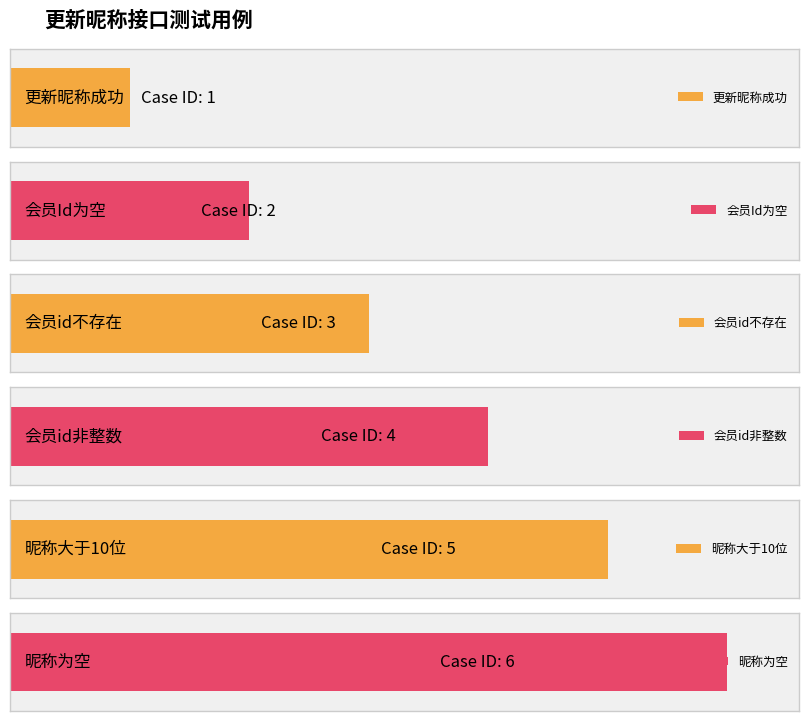

What is the value of the 2nd bar from the left?

2